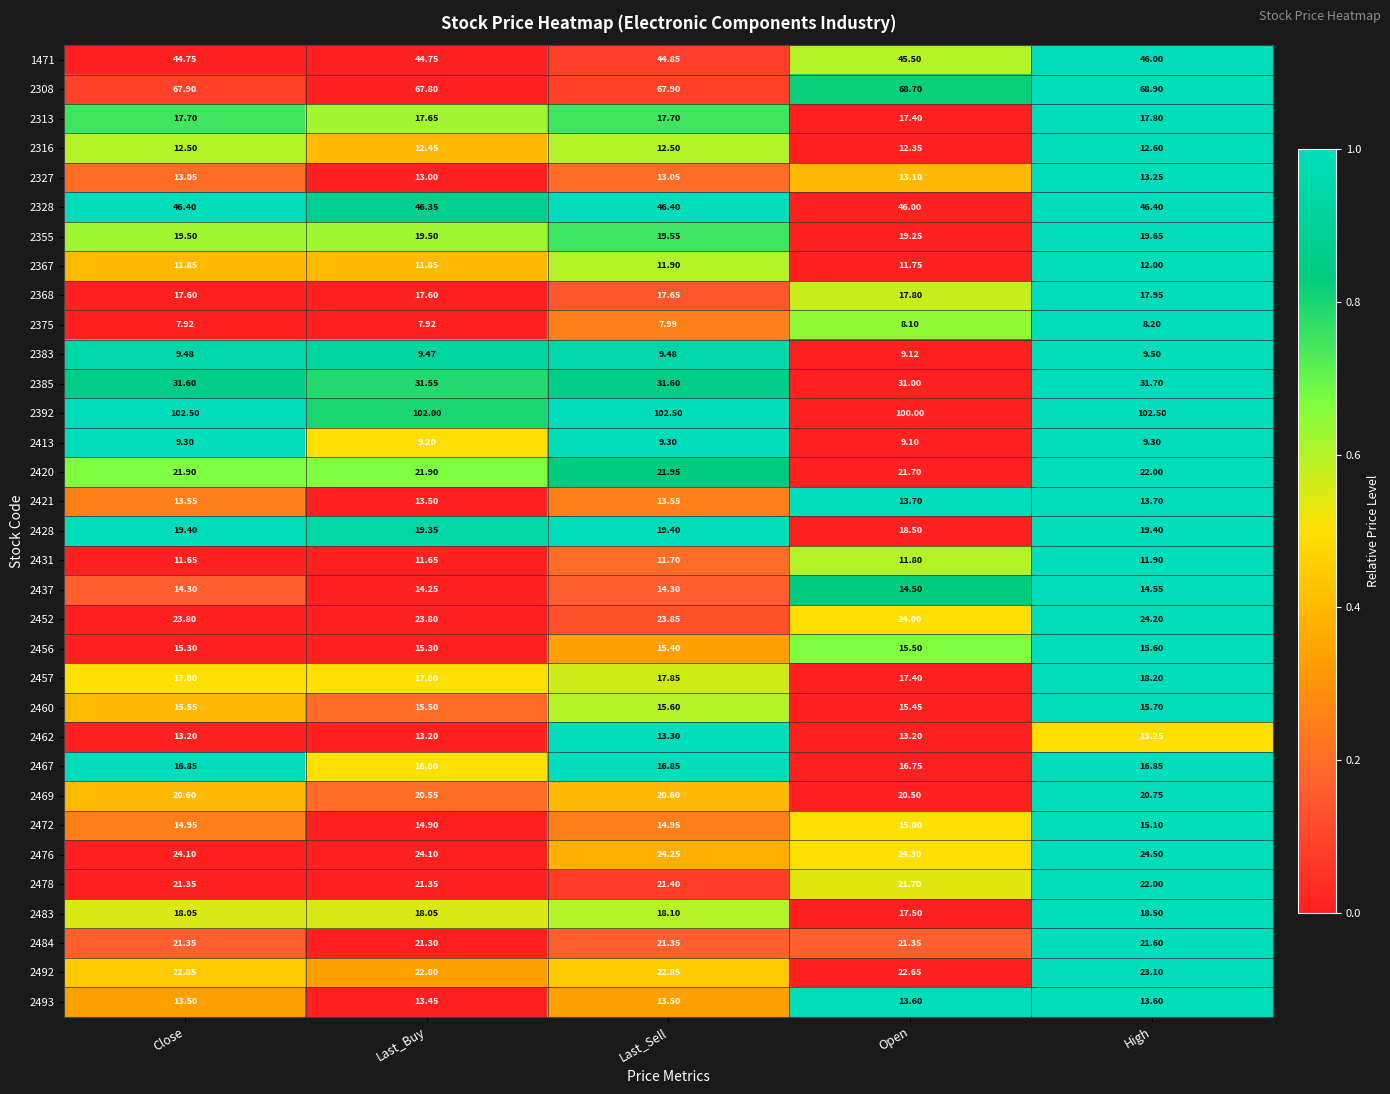

At which label does 2483 reach its peak?

High